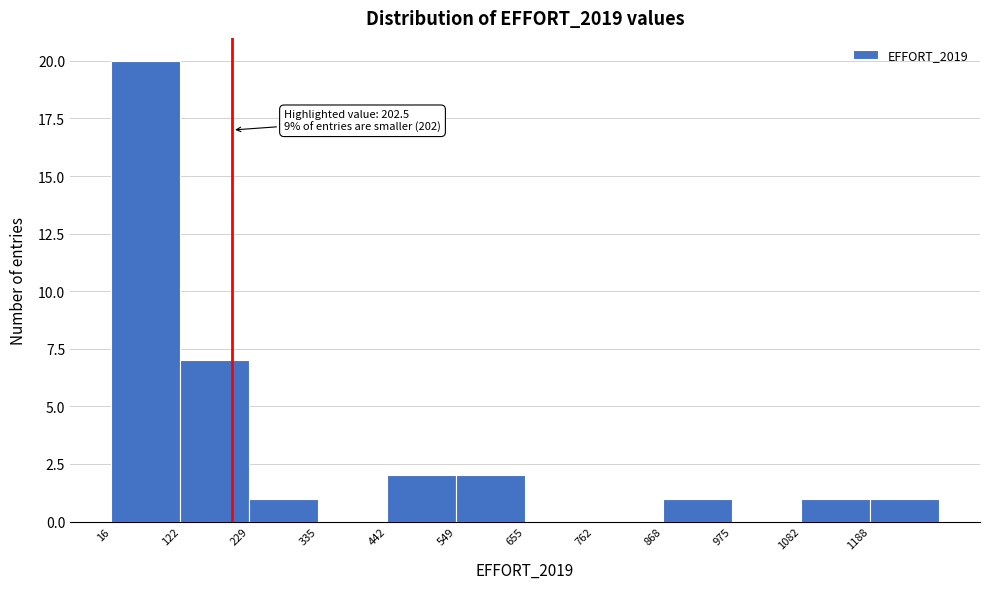

Over which range of the x-axis is the bar tallest?

20 to 120